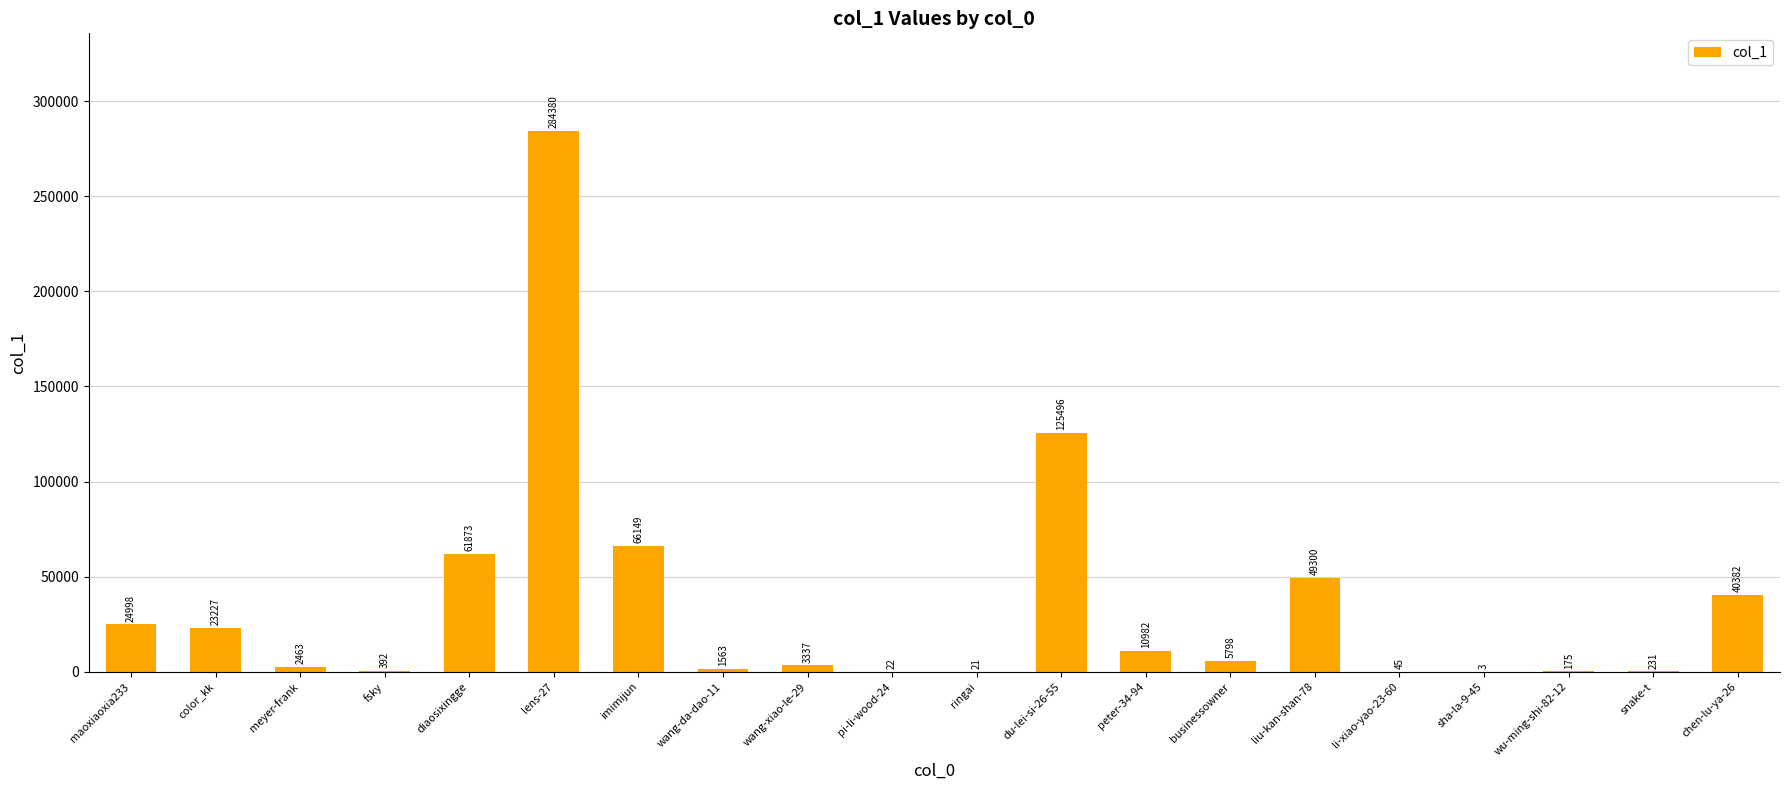

What is the change in value from wang-xiao-le-29 to ringai?

-3316